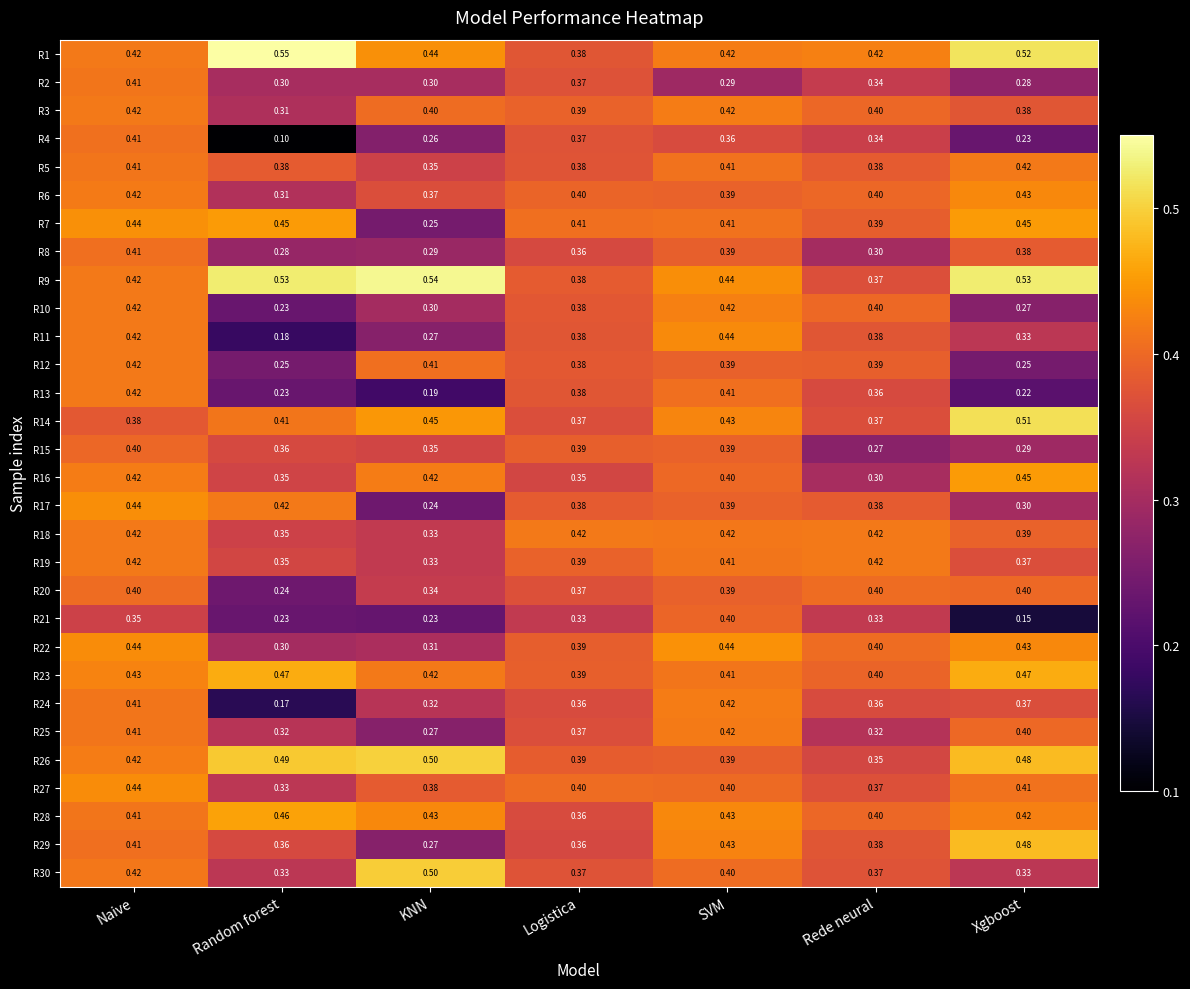

Which label corresponds to the largest value in the chart?

Random forest